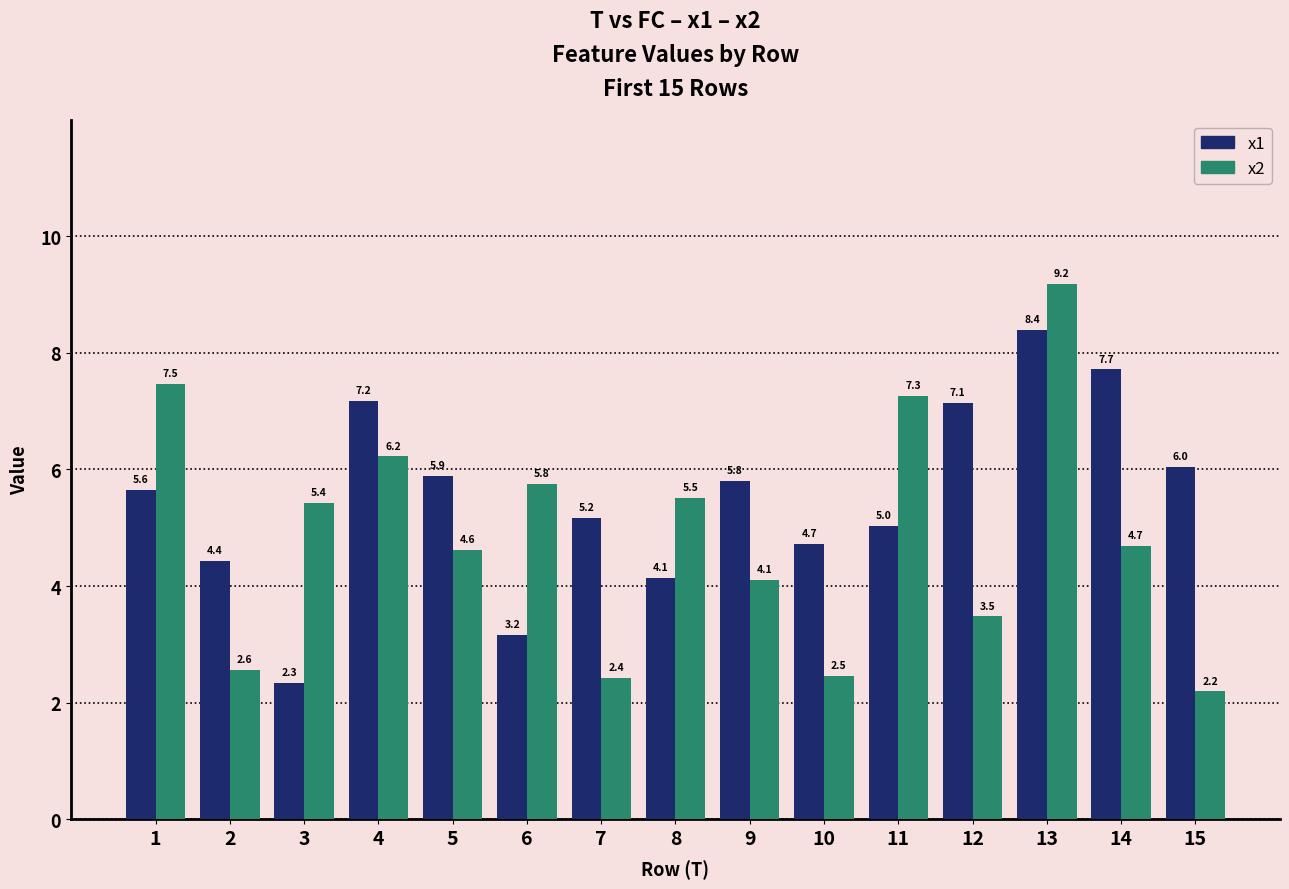

What is the sum of all x2 values?

73.4